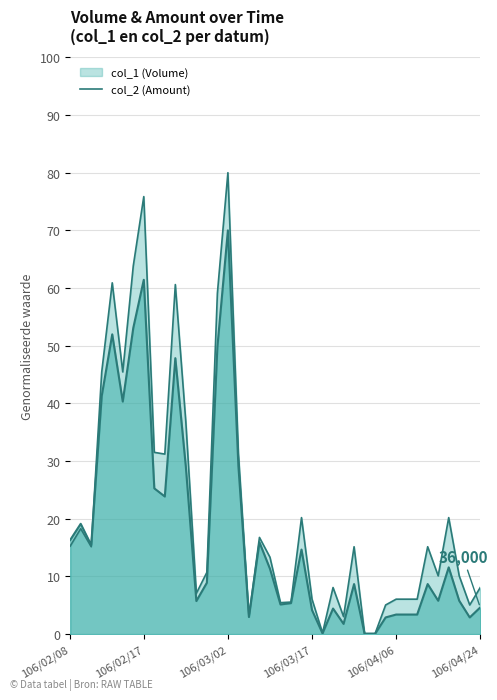

What is the difference between the maximum and minimum values in the col_1 (Volume) series?

79.9